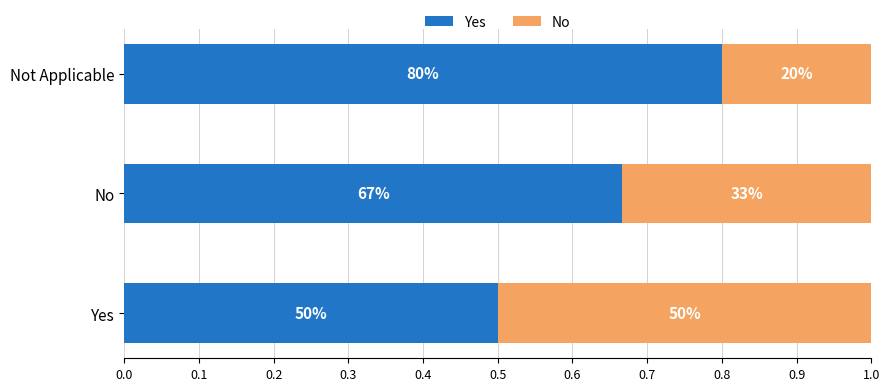

Rank the series by their average value, from lowest to highest.

No, Yes